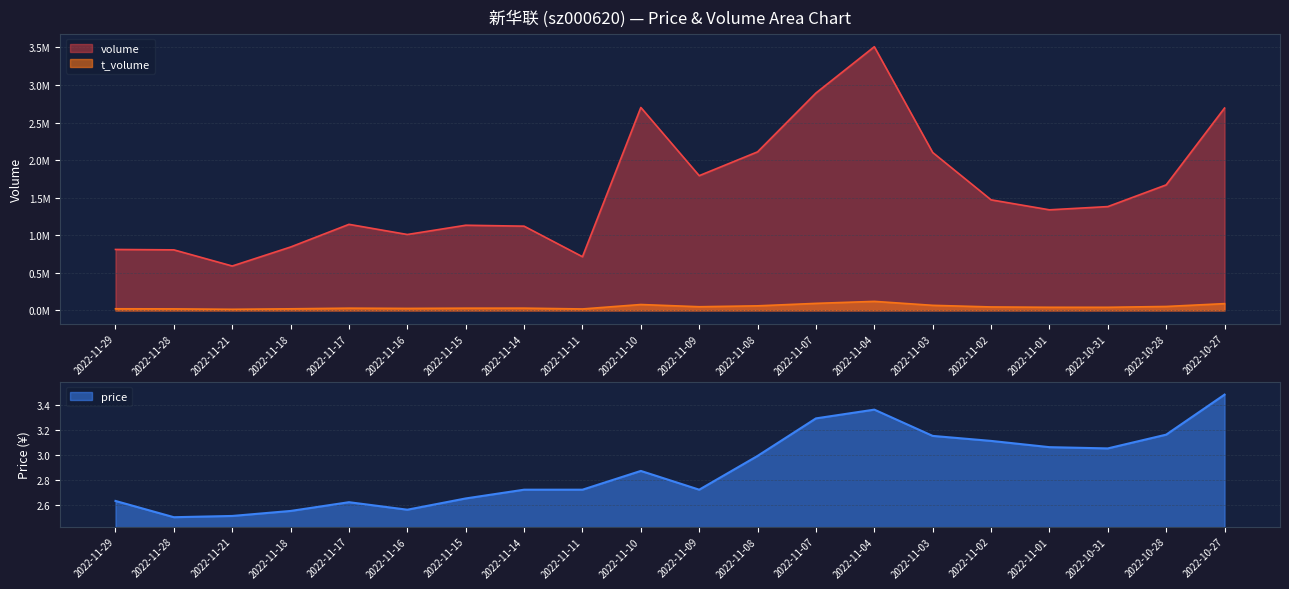

True or false: t_volume and volume intersect in this chart.

False